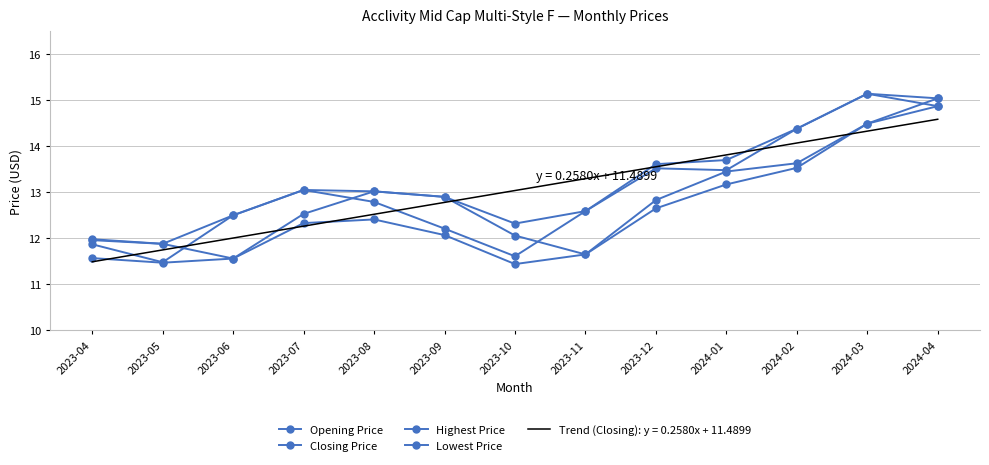

True or false: Opening Price has a value of 15.0 at 2024-04.

True